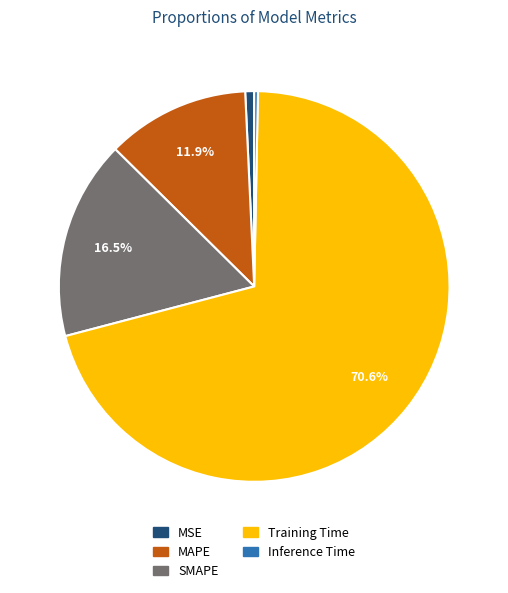

Is Training Time the majority of the pie?

Yes